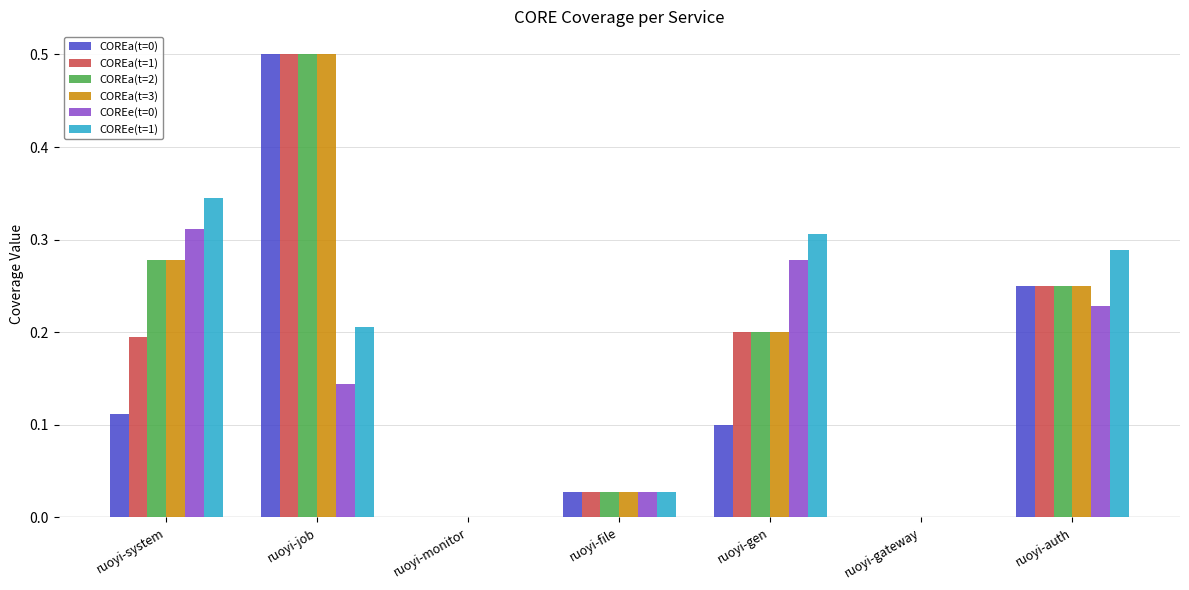

What is the sum of all COREa(t=3) values?

1.3